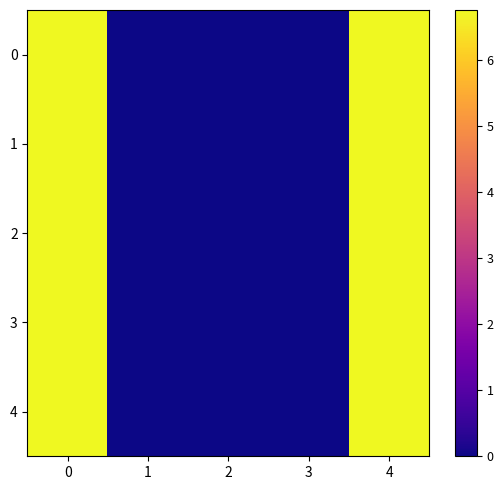

Reading right to left, extract all data points from this chart.

row_0: 4=6.8	3=0.0	2=0.0	1=0.0	0=6.8
row_1: 4=6.8	3=0.0	2=0.0	1=0.0	0=6.8
row_2: 4=6.8	3=0.0	2=0.0	1=0.0	0=6.8
row_3: 4=6.8	3=0.0	2=0.0	1=0.0	0=6.8
row_4: 4=6.8	3=0.0	2=0.0	1=0.0	0=6.8